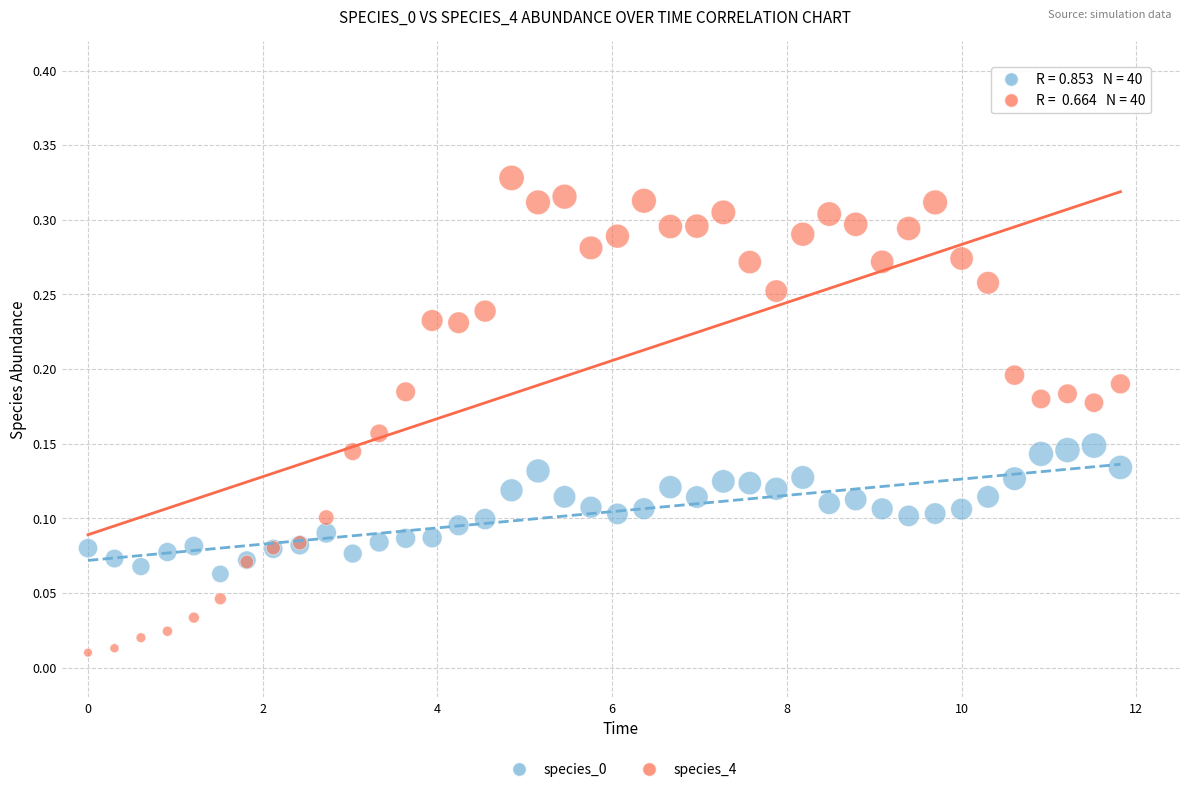

Which series has the largest Y range (max minus min)?

species_4